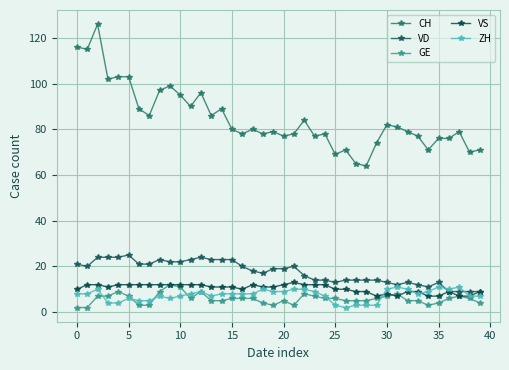

True or false: VD and GE cross at least once.

False